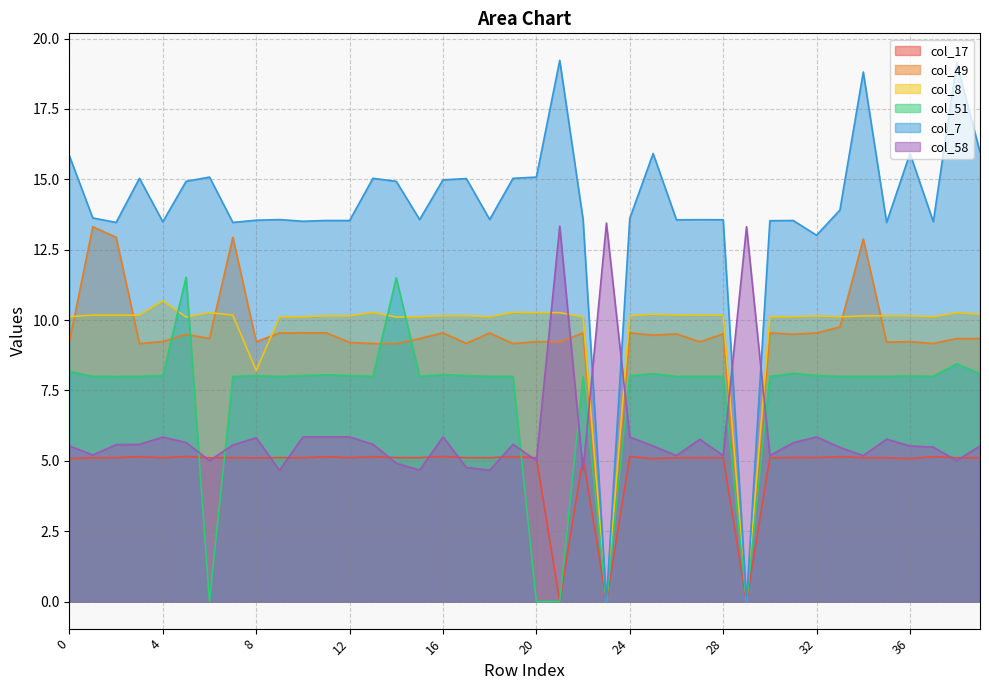

What is the difference between the maximum and minimum values in the col_58 series?

8.8